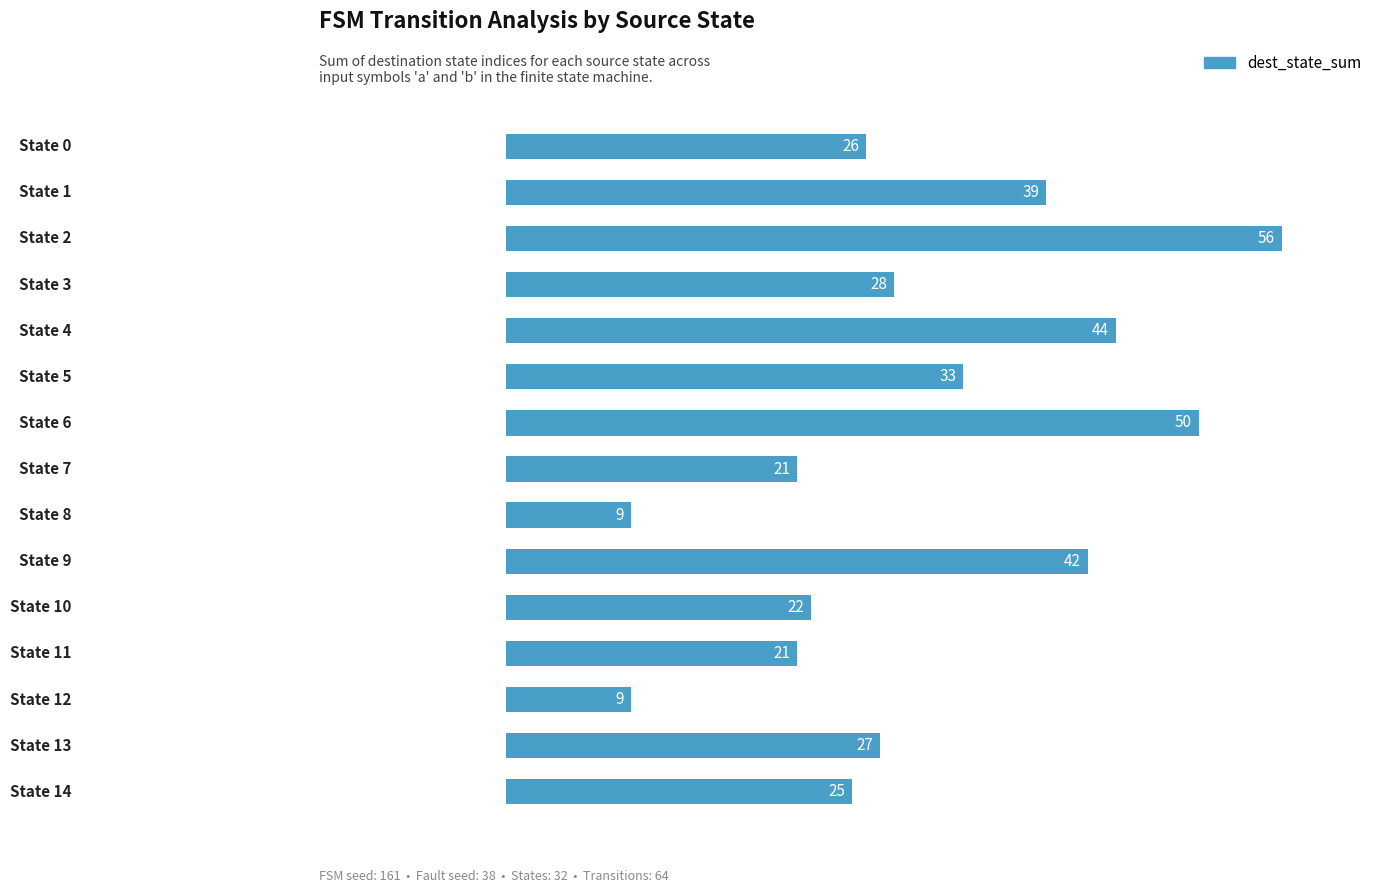

What is the difference between the second highest and minimum values?

41